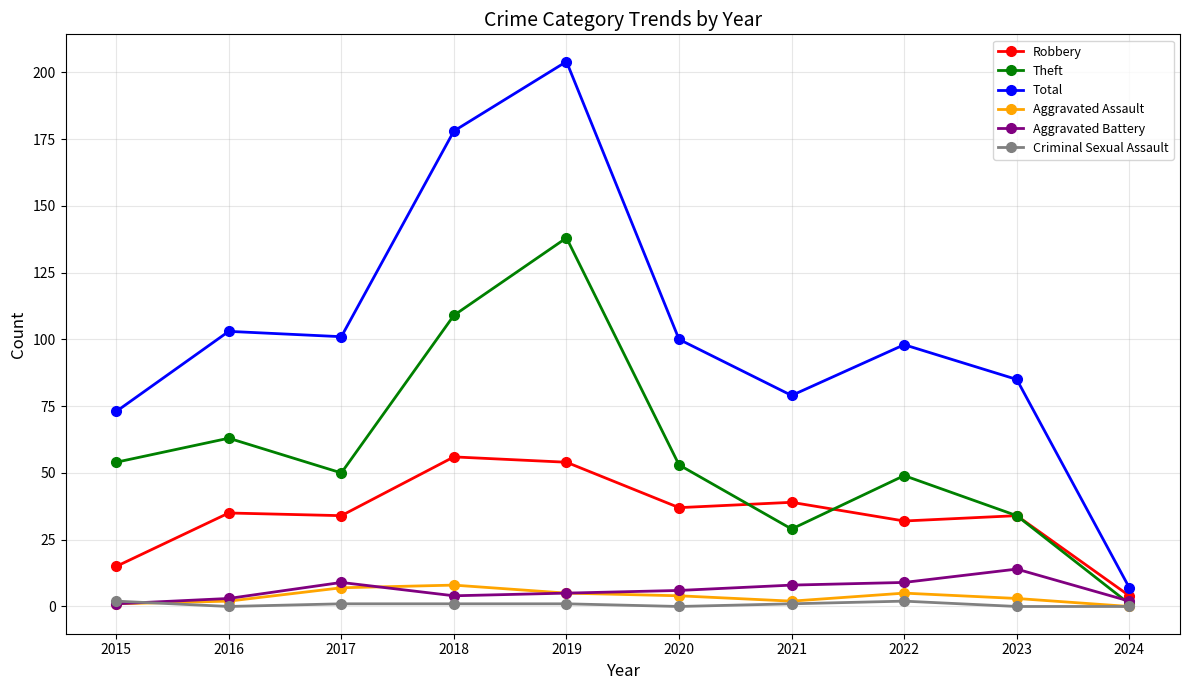

True or false: Robbery and Aggravated Assault intersect in this chart.

False